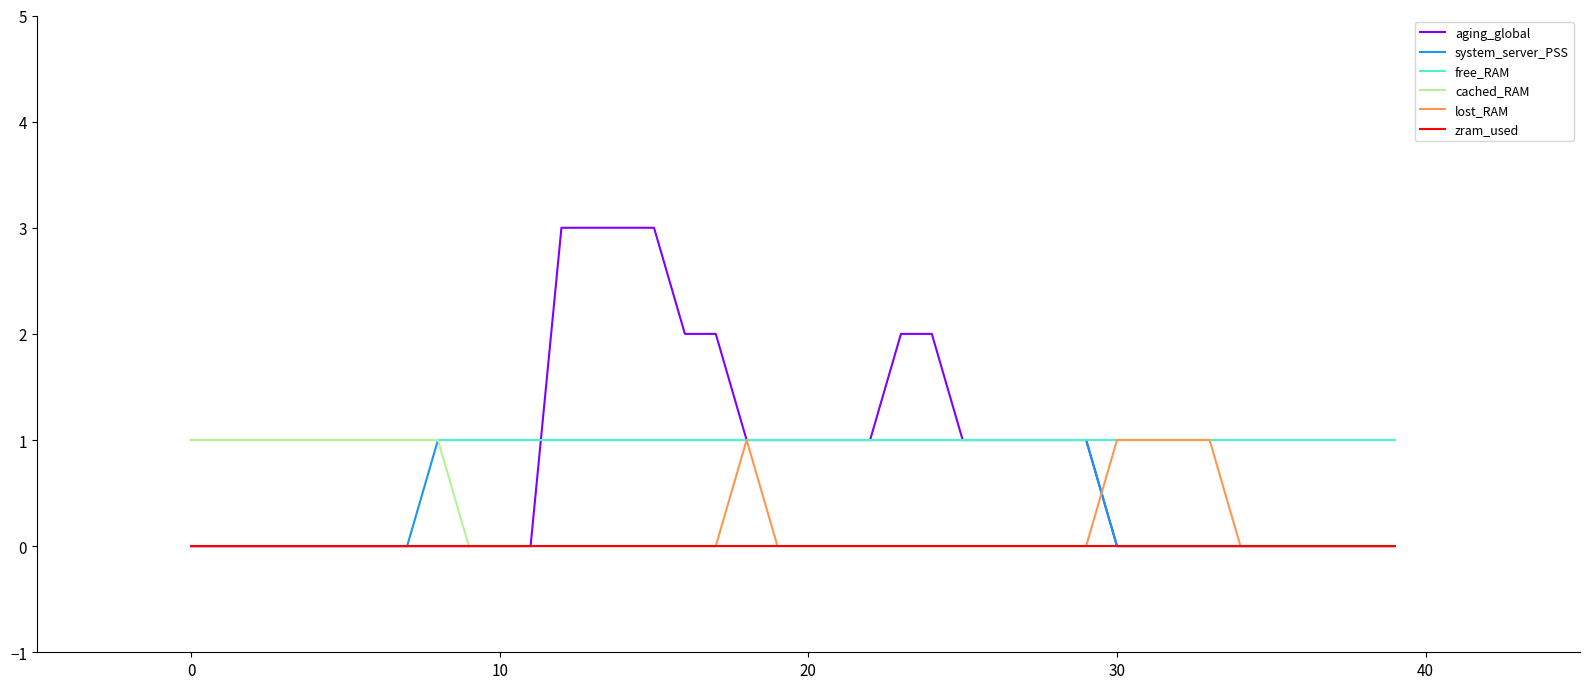

What is the highest value of the cached_RAM series?

1